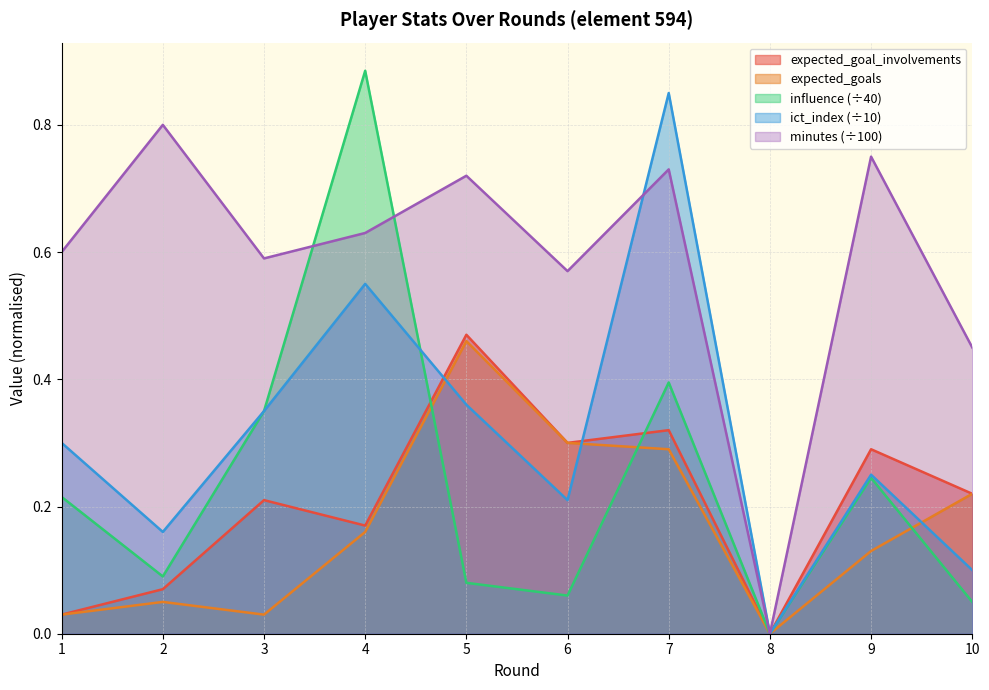

How many lines are shown in the chart?

5